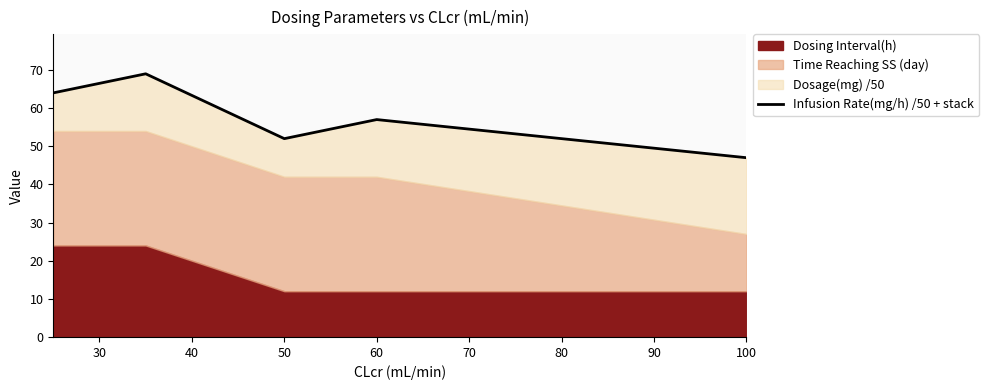

What is the greatest value displayed?

69